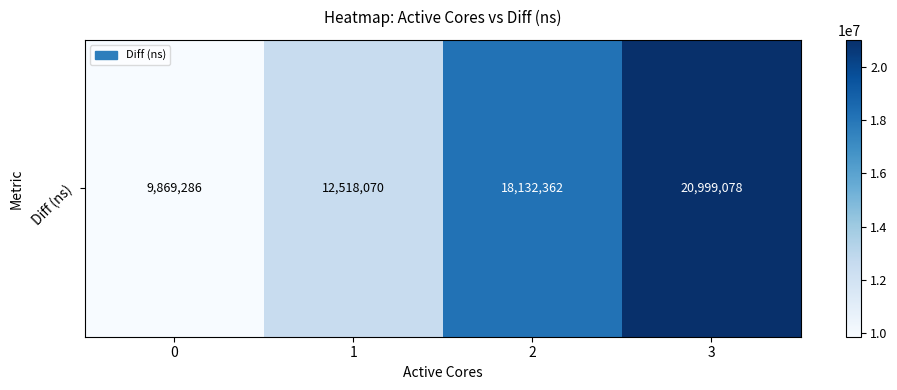

What is the change in value from 0 to 1?

+2648784